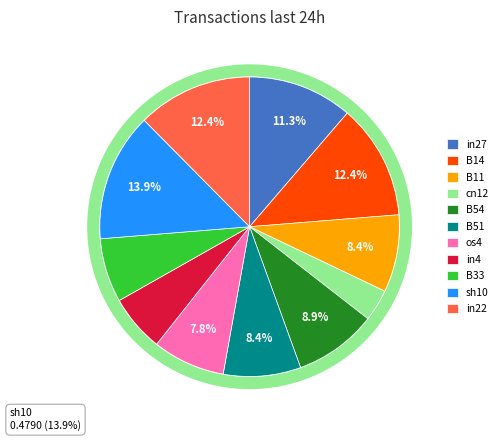

What is the total percentage of B33 and sh10?

20.8%